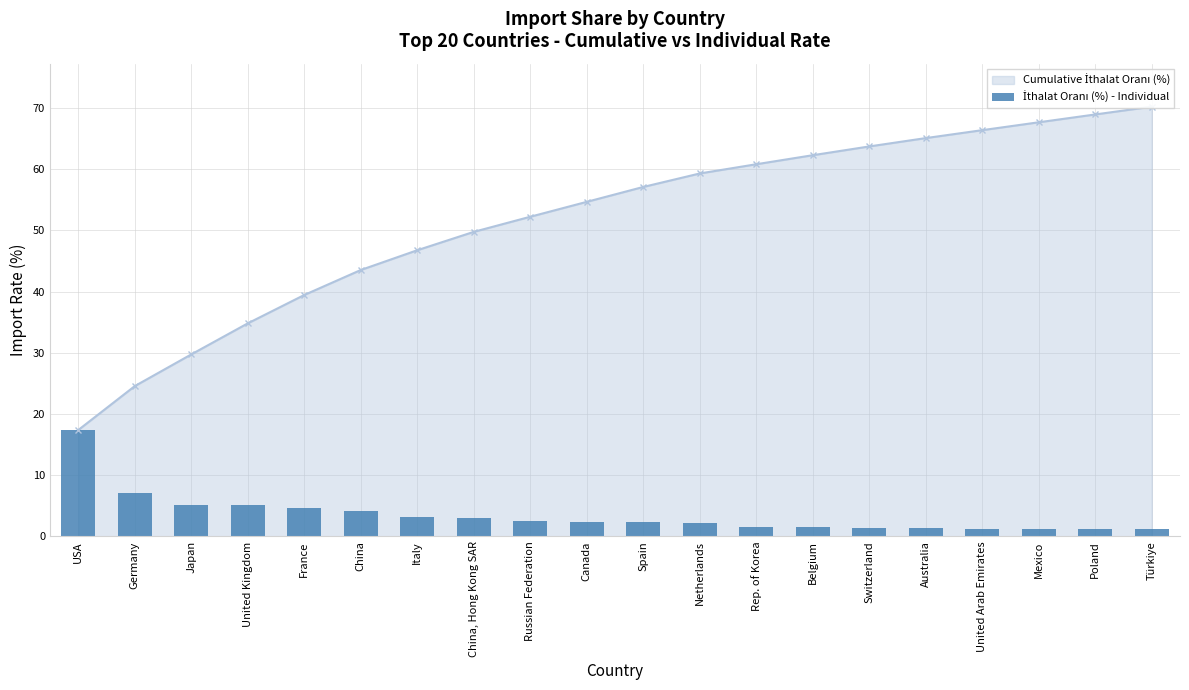

How many data points are above 2?

12